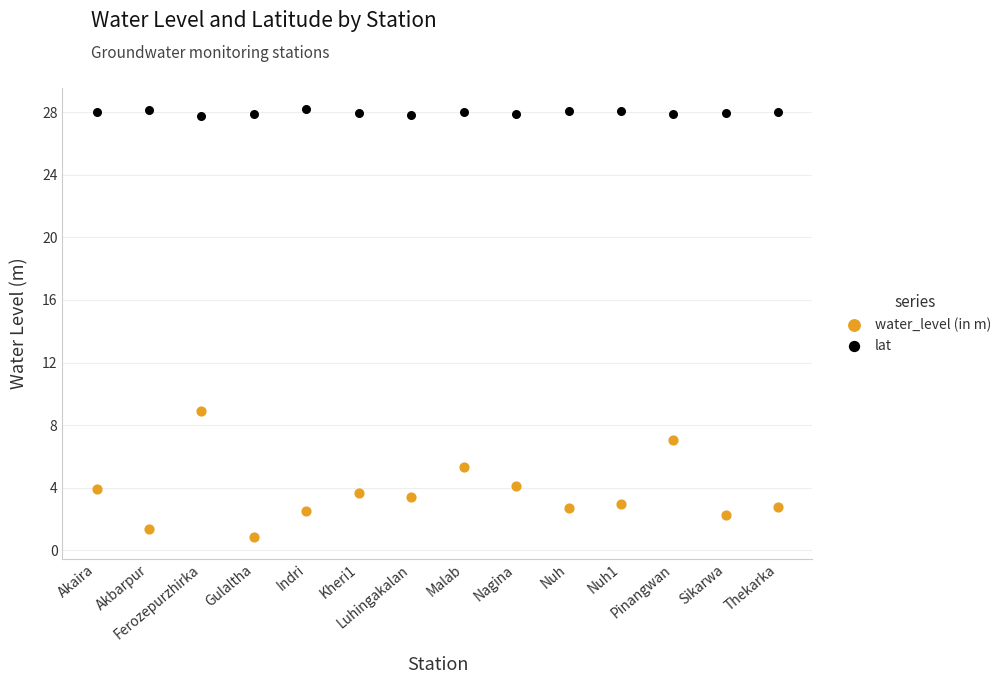

Which series has the widest spread of Y values?

water_level (in m)